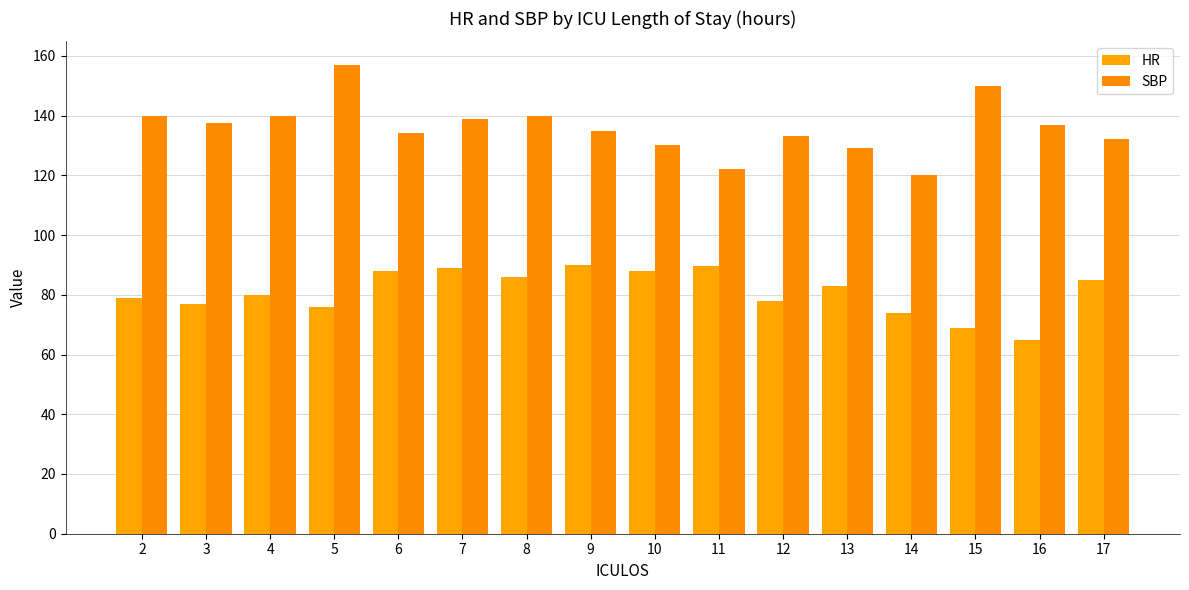

What is the sum of all HR values?

1296.5